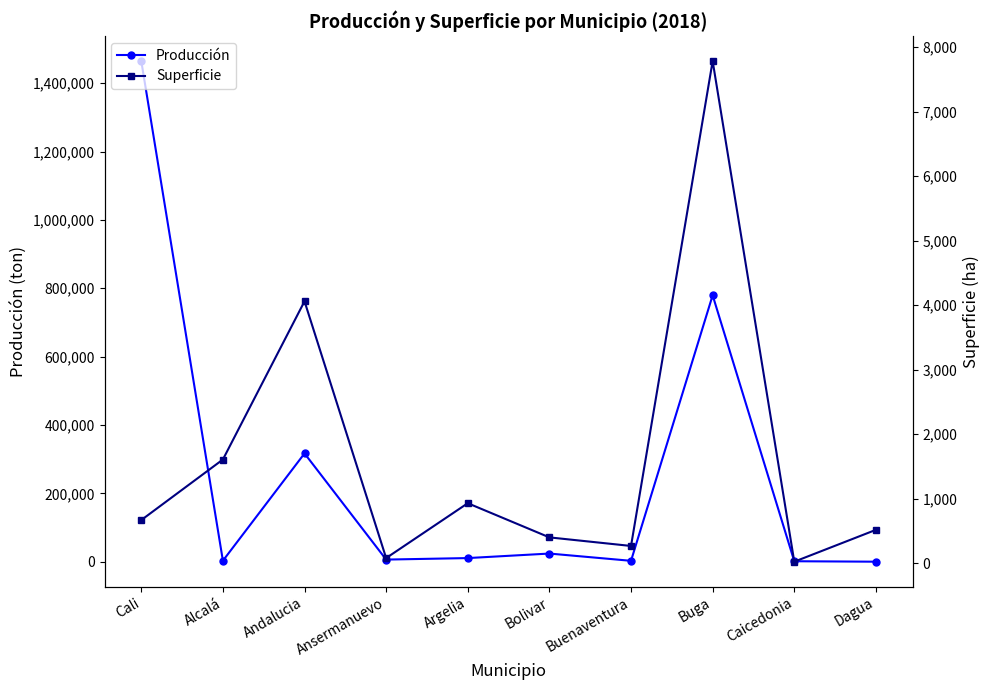

How many values in Producción are above zero?

9